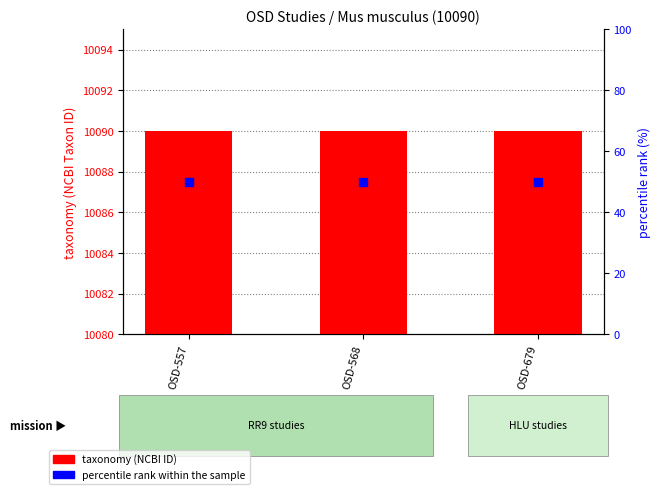

Which series has the largest total across all categories?

taxonomy (NCBI ID)